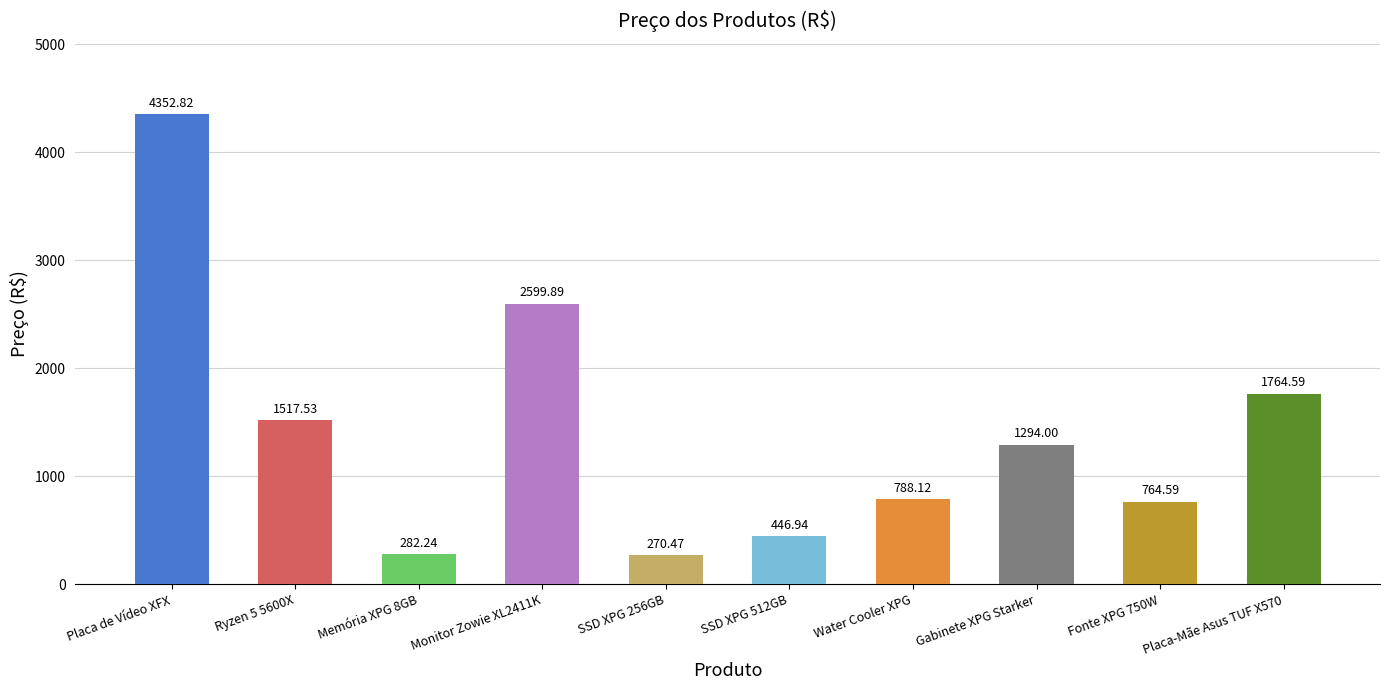

Which category has the highest value across all series?

Placa de Vídeo XFX